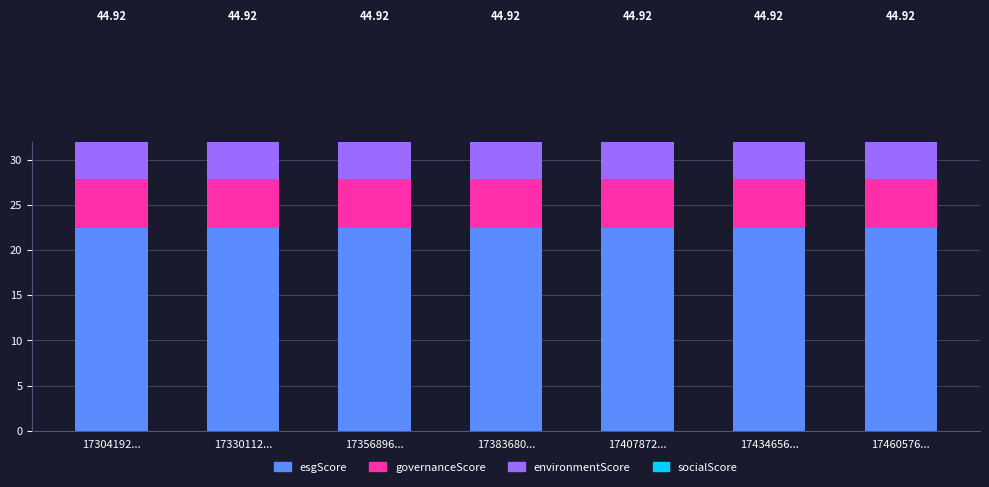

At 17356896..., list the series in order from largest to smallest.

esgScore, socialScore, governanceScore, environmentScore